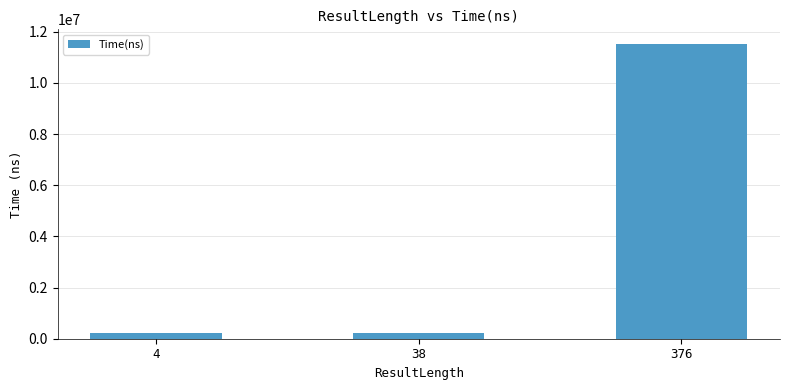

What is the difference between the maximum and minimum values?

11294900